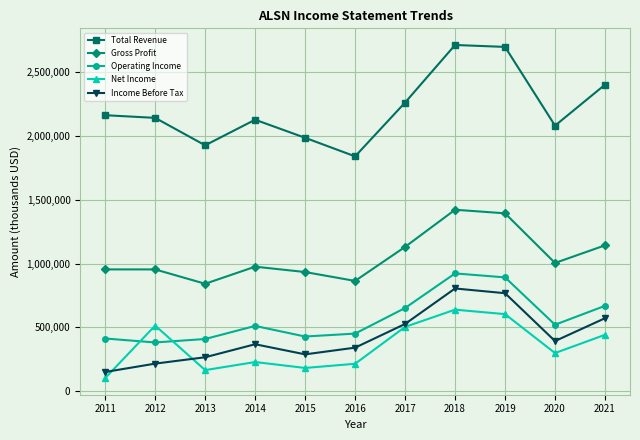

True or false: Operating Income and Total Revenue intersect in this chart.

False